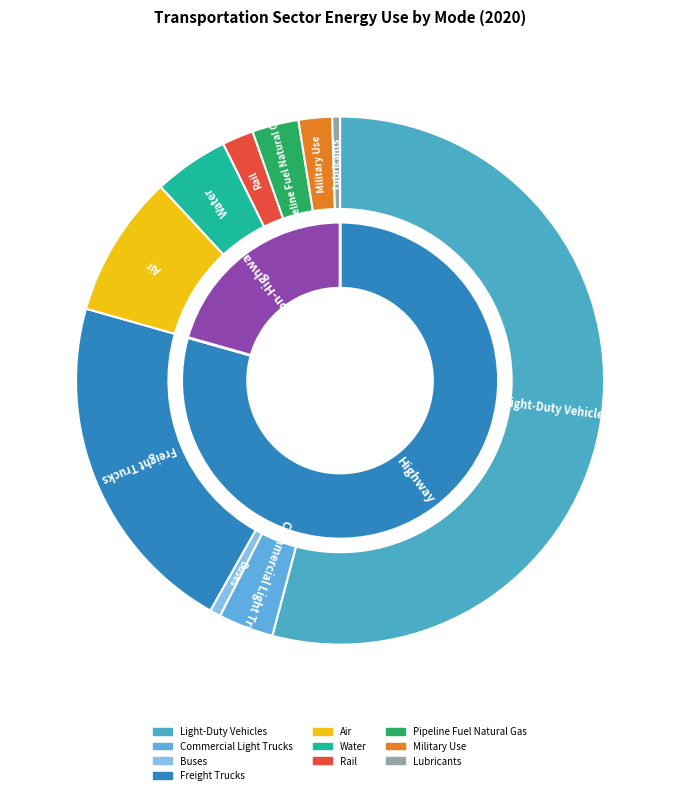

Between Military Use and Pipeline Fuel Natural Gas, which is larger?

Pipeline Fuel Natural Gas